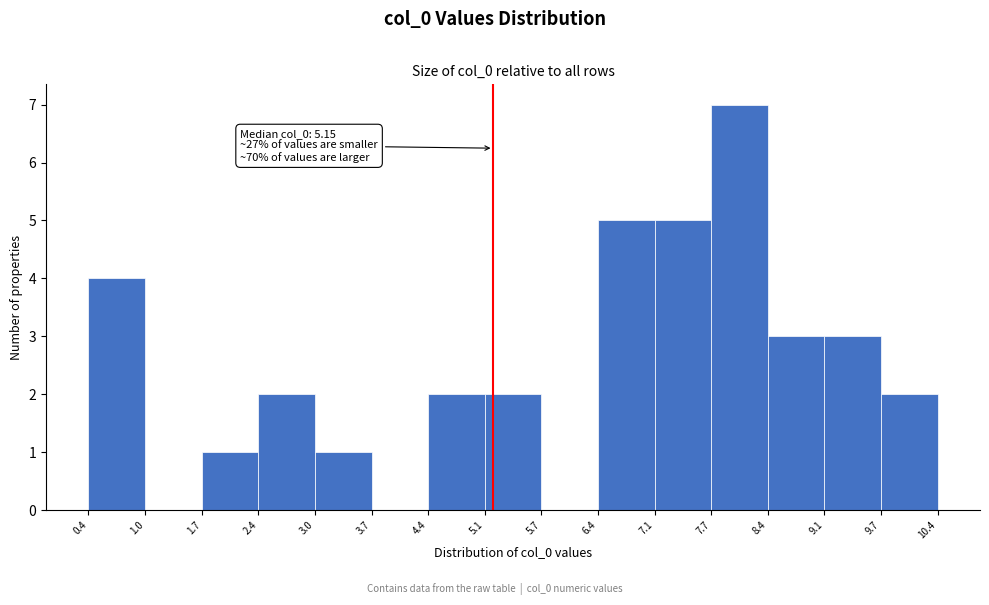

Which range on the x-axis has the tallest bar?

7.7 to 8.4